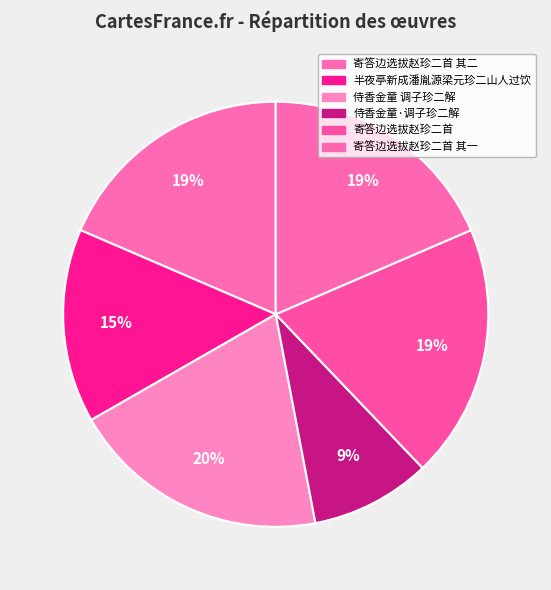

What percentage is the 侍香金童·调子珍二解 slice, to the nearest percent?

9%